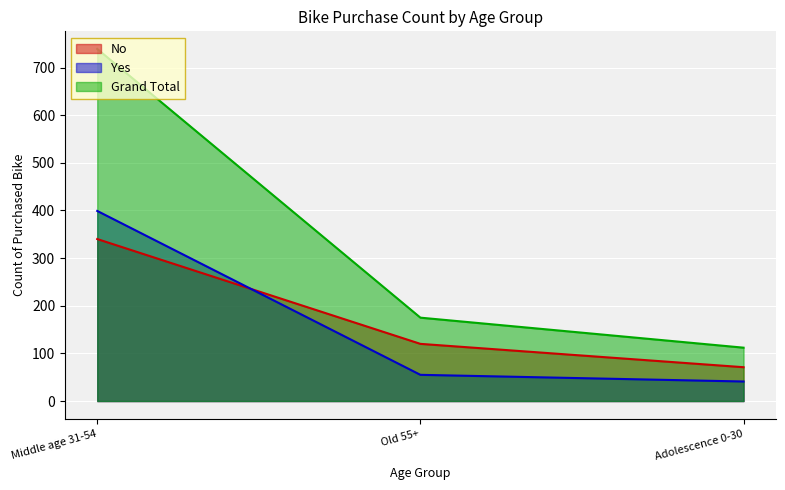

The Grand Total series shows 66 at Old 55+. True or false?

False